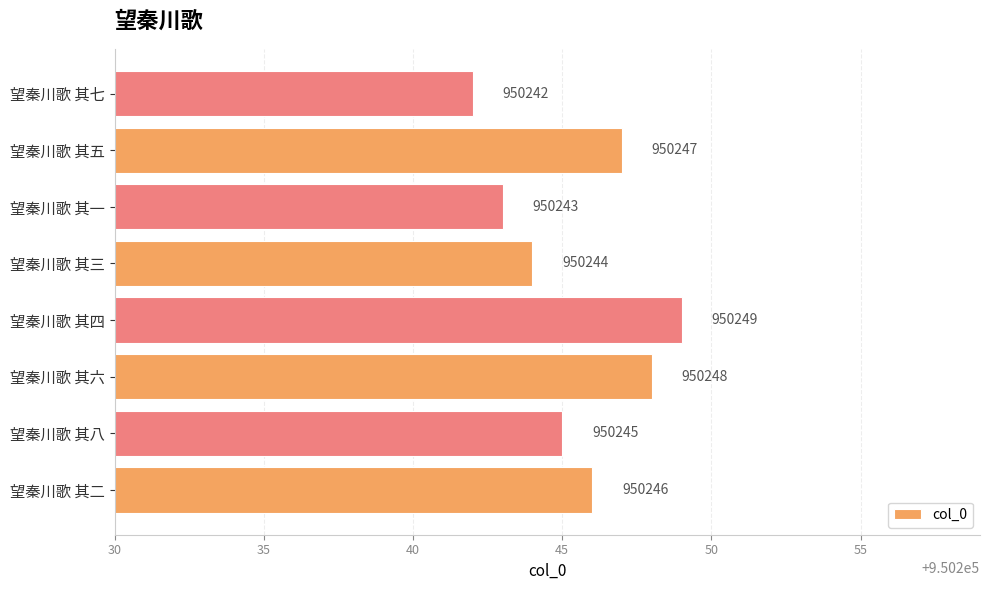

Which label corresponds to the largest value in the chart?

望秦川歌 其四